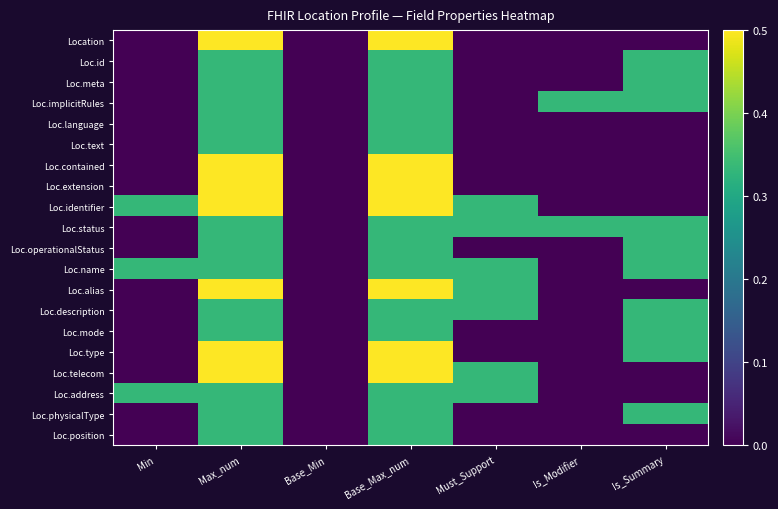

Rank the series by their maximum value, from lowest to highest.

Loc.id, Loc.meta, Loc.implicitRules, Loc.language, Loc.text, Loc.status, Loc.operationalStatus, Loc.name, Loc.description, Loc.mode, Loc.address, Loc.physicalType, Loc.position, Location, Loc.contained, Loc.extension, Loc.identifier, Loc.alias, Loc.type, Loc.telecom